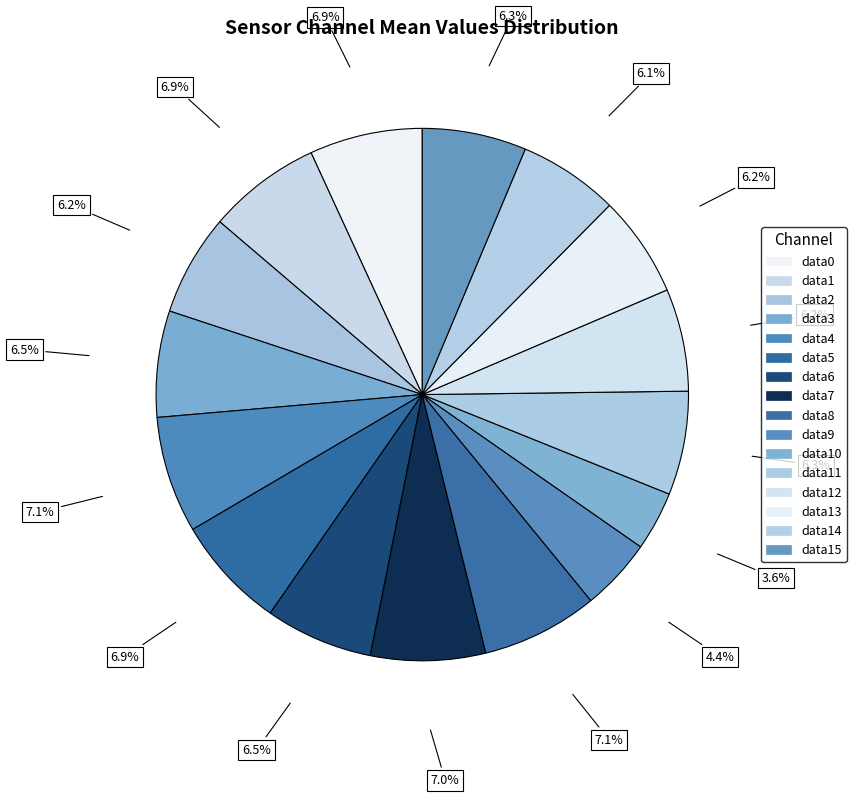

Count the number of slices in the pie.

16